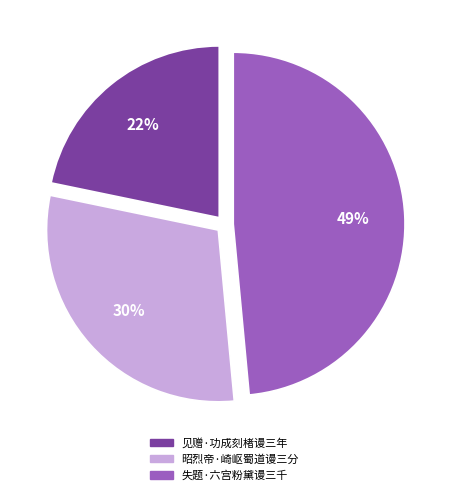

Does 见赠·功成刻楮谩三年 represent more than half of the total?

No